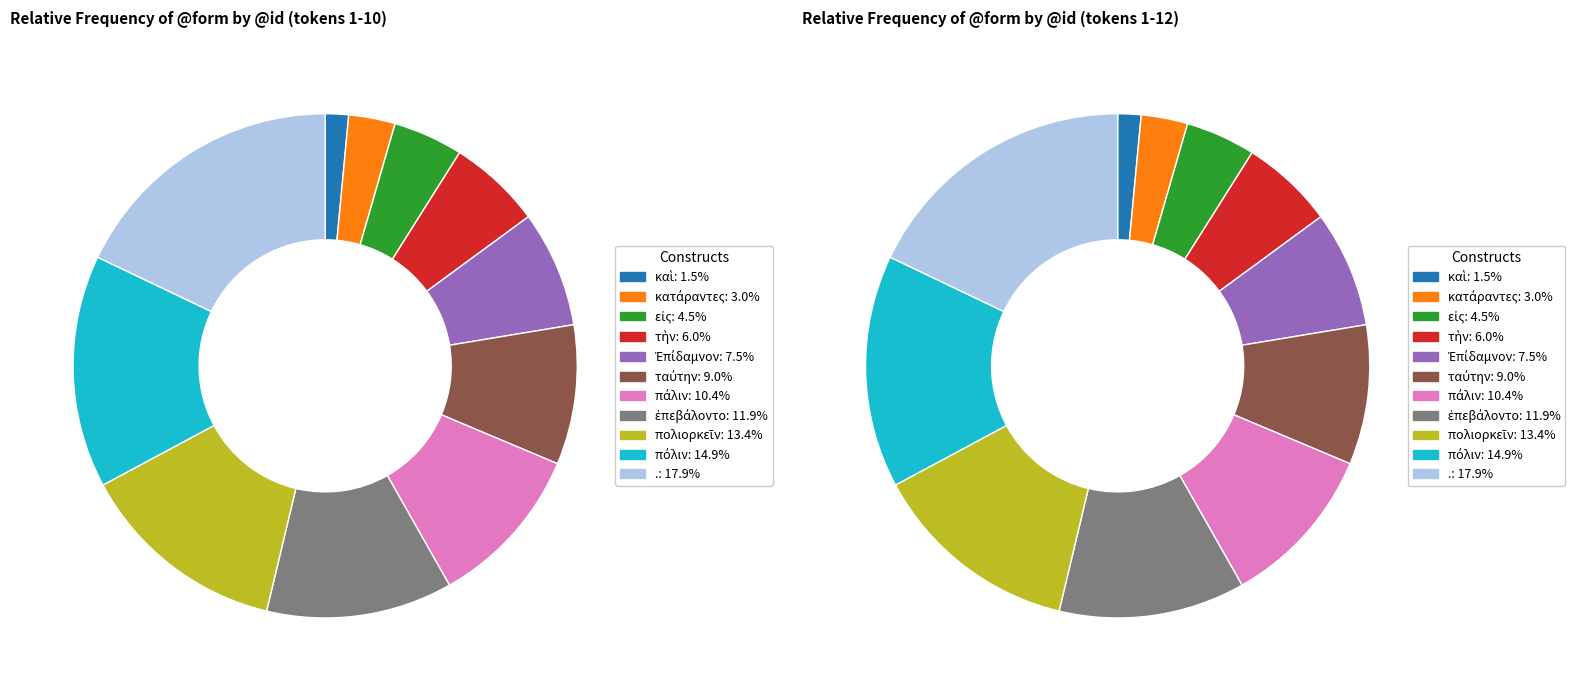

Is τὴν the majority of the pie?

No